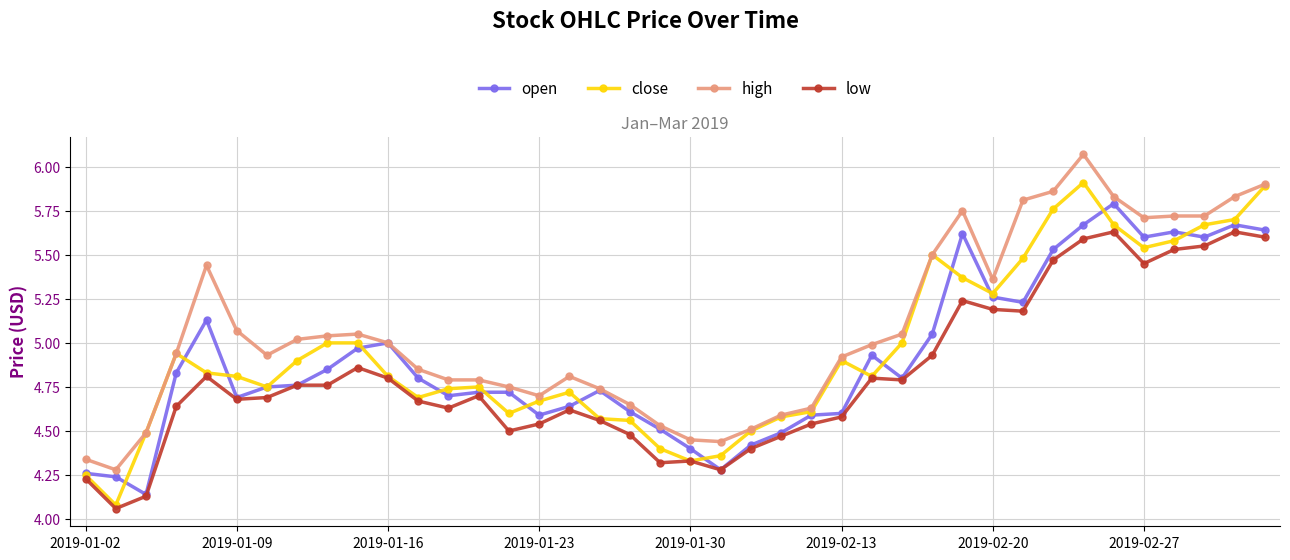

Which series has the widest spread of values?

close